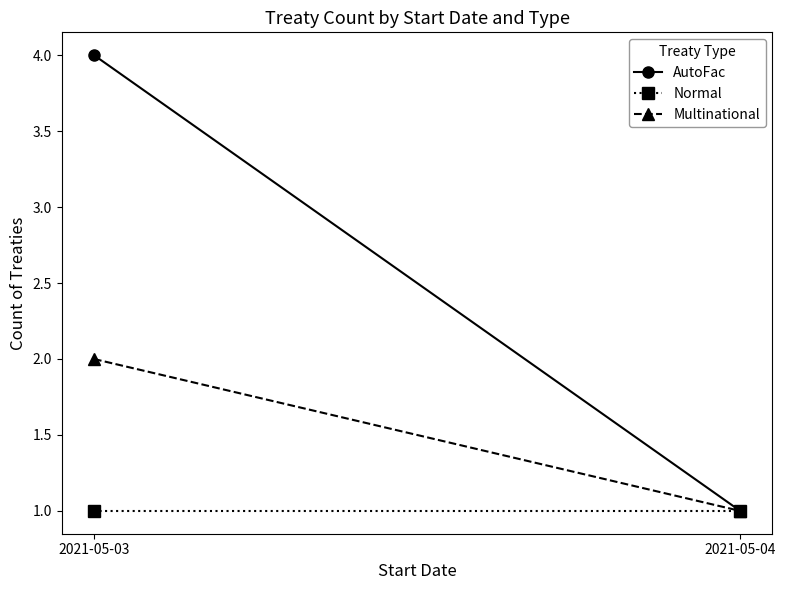

List the labels in order of Multinational value, smallest first.

2021-05-04, 2021-05-03